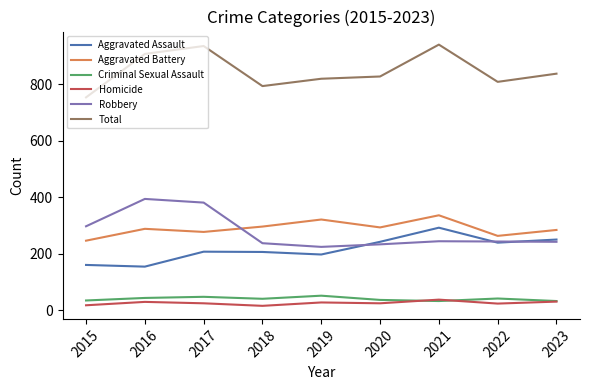

True or false: Robbery and Criminal Sexual Assault intersect in this chart.

False